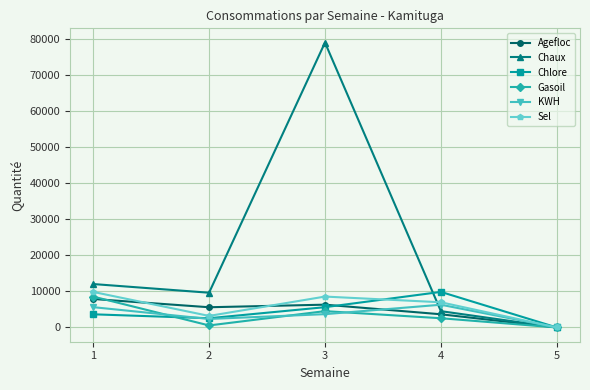

Reading left to right, what are all the values shown in this chart?

Agefloc: 7895	5604	6320	3658	0
Chaux: 12035	9630	78930	4520	0
Chlore: 3650	2560	5623	9856	0
Gasoil: 8563	563	4528	2560	0
KWH: 5630	2360	3690	6302	0
Sel: 9852	3201	8563	6983	0